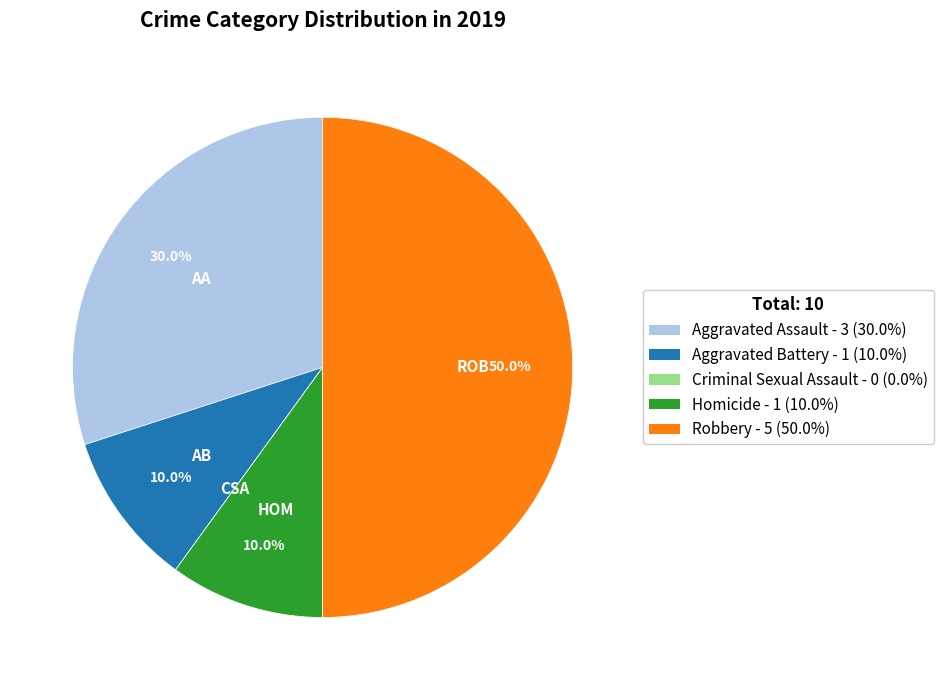

Between Aggravated Assault and Robbery, which is larger?

Robbery